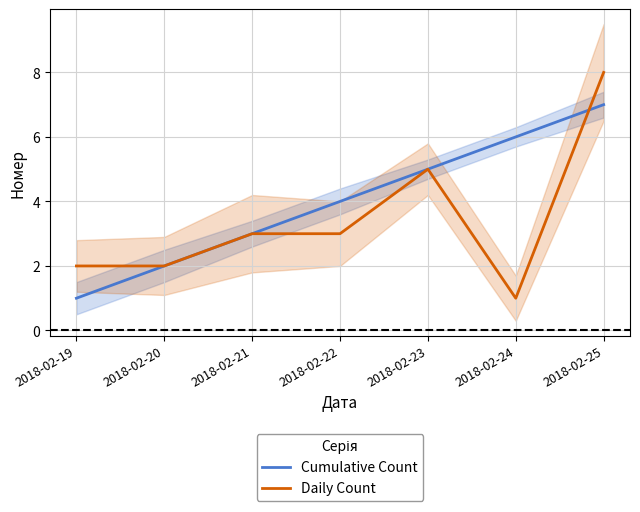

True or false: Daily Count has a value of 3 at 2018-02-21.

True